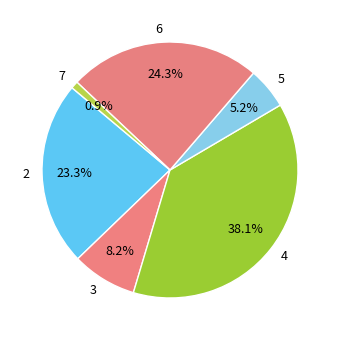

Which slice is the smallest?

7